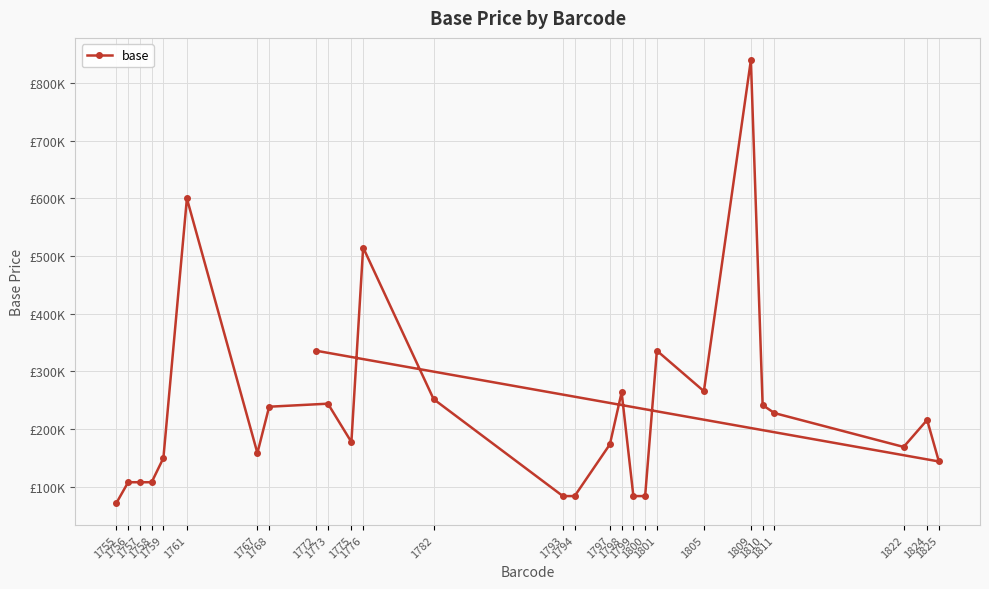

Rank the categories by value from highest to lowest.

1809, 1761, 1776, 1801, 1772, 1805, 1798, 1782, 1773, 1810, 1768, 1811, 1824, 1775, 1797, 1822, 1767, 1759, 1825, 1756, 1757, 1758, 1793, 1794, 1799, 1800, 1755